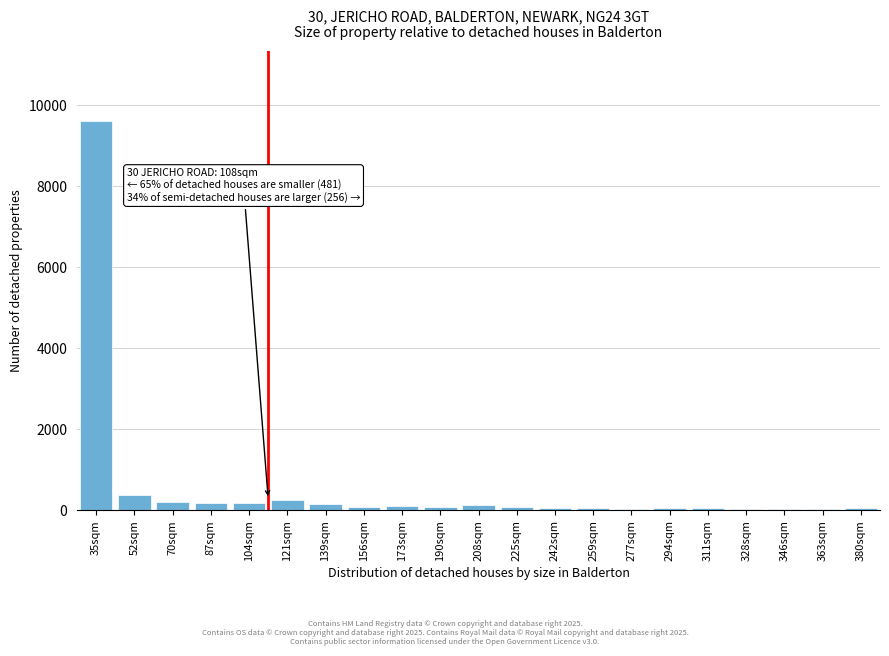

What is the sum of all values?

11834